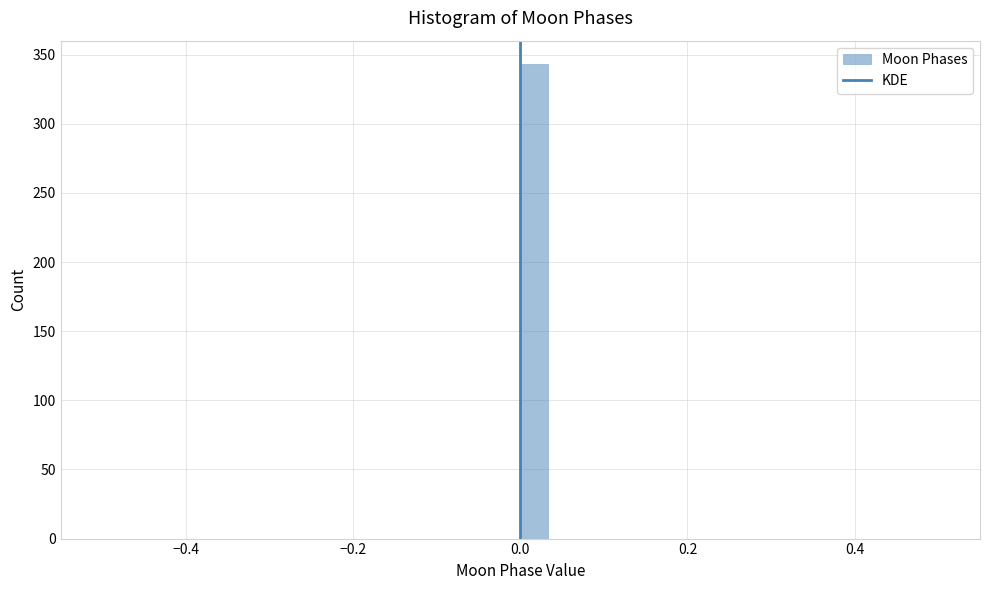

Around what value on the x-axis is the tallest bar? Give the approximate position of its centre, as read against the axis.

0.02